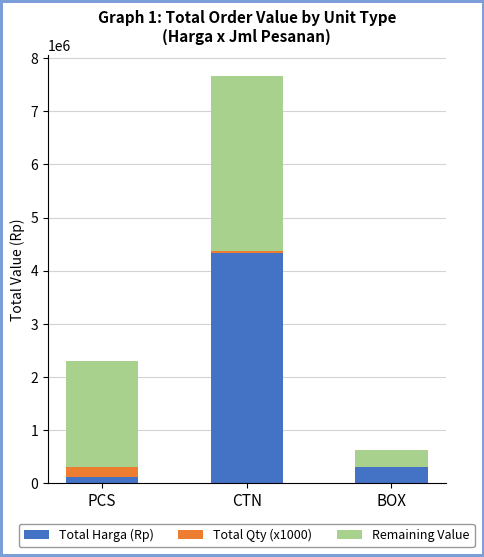

Is it true that Total Harga (Rp) equals 6626377 at CTN?

False